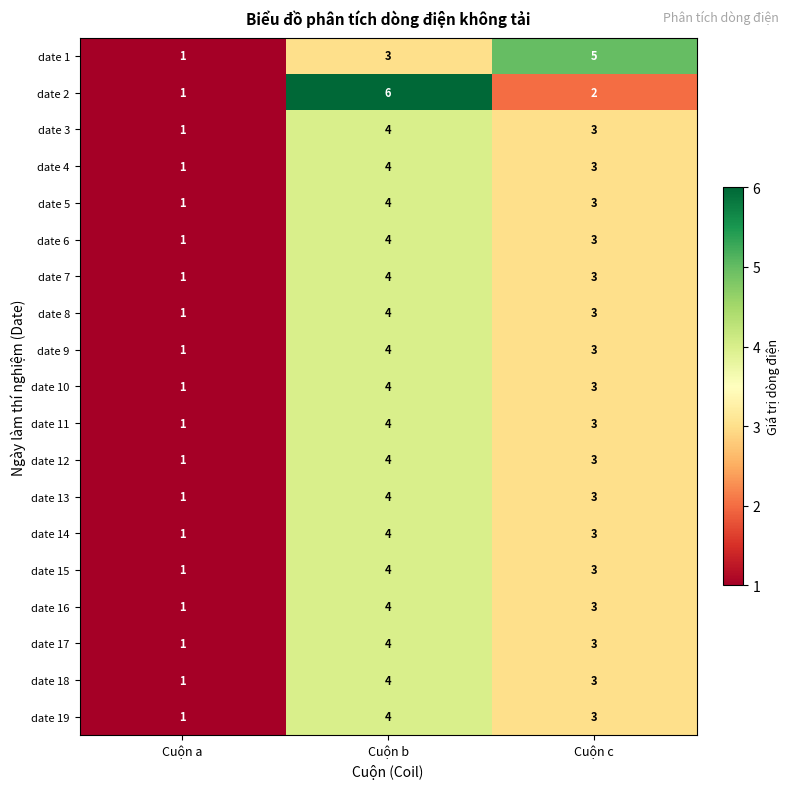

List the labels in order of date 16 value, smallest first.

Cuộn a, Cuộn c, Cuộn b